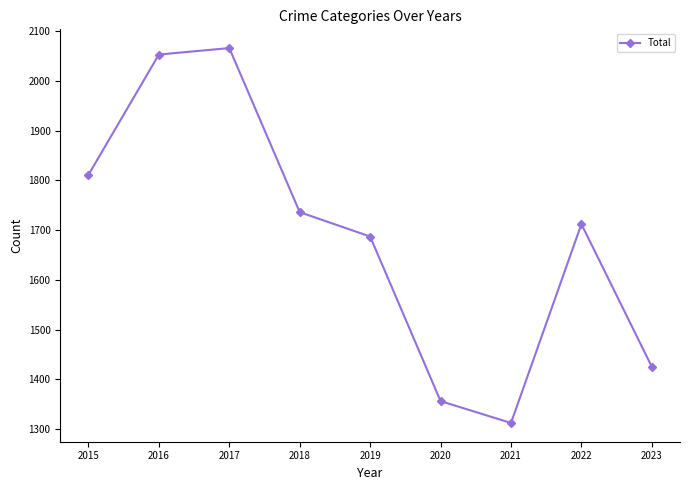

How many interior local valleys (lower than both neighbors) does the data have?

1